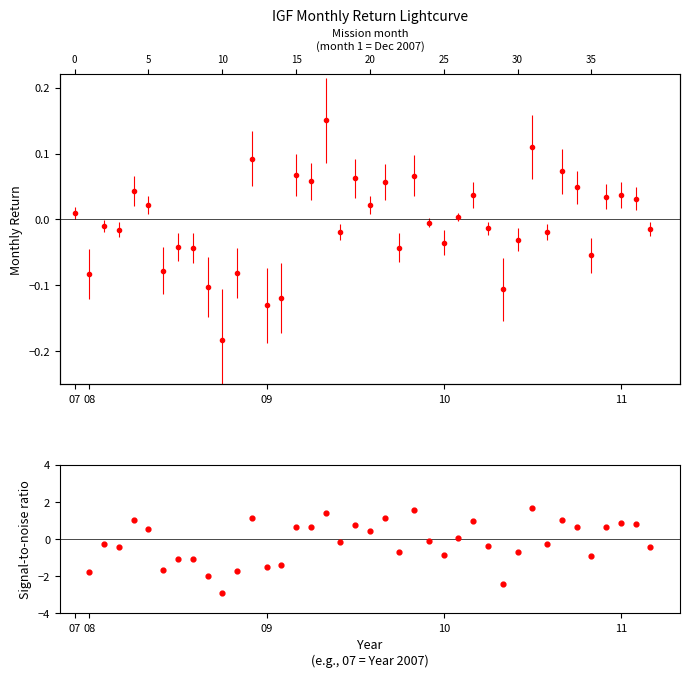

Between 34 and 09, which is larger?

34